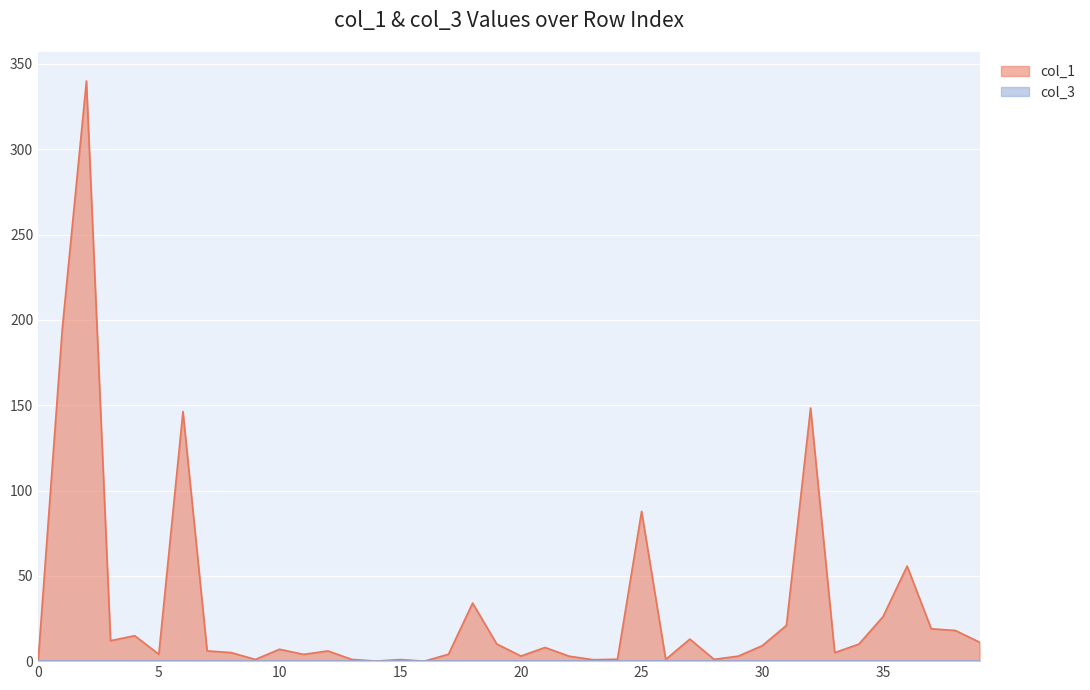

Which series has the largest range (max minus min)?

col_1